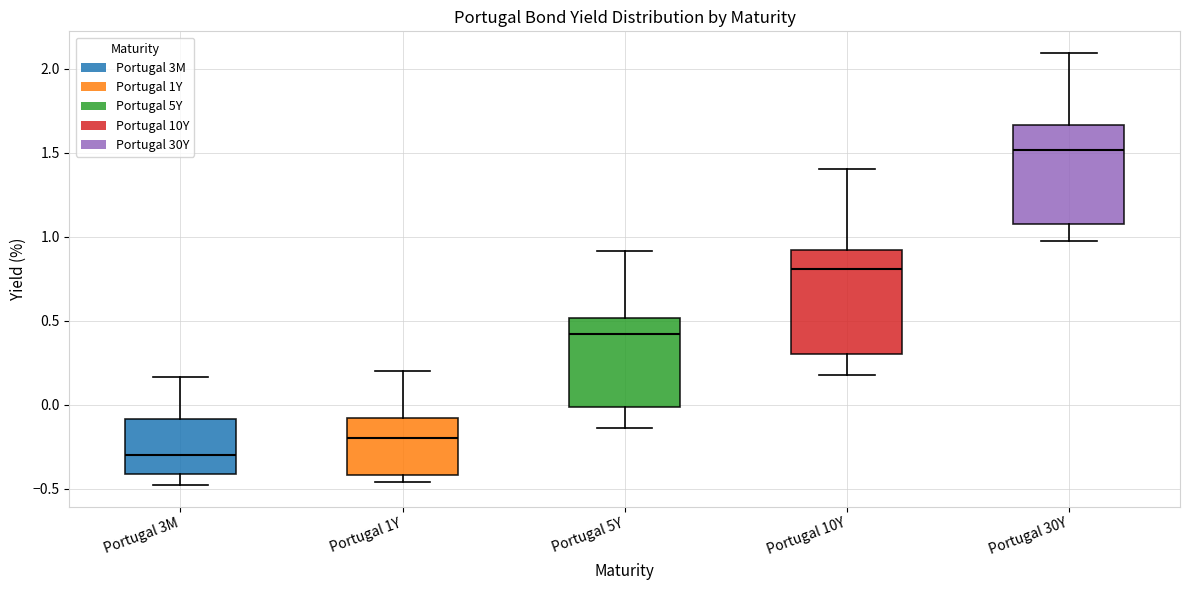

Reading left to right, read every box against the y-axis: the position of its median line, the range the box covers, and the ends of its whiskers. The values are not printed on the chart, so give them approximately, as read against the axis.

Portugal 3M: median -0.30, box -0.40 to -0.10, whiskers -0.50 to 0.15
Portugal 1Y: median -0.20, box -0.40 to -0.10, whiskers -0.45 to 0.20
Portugal 5Y: median 0.40, box 0.00 to 0.50, whiskers -0.15 to 0.90
Portugal 10Y: median 0.80, box 0.30 to 0.90, whiskers 0.20 to 1.40
Portugal 30Y: median 1.50, box 1.10 to 1.65, whiskers 1.00 to 2.10